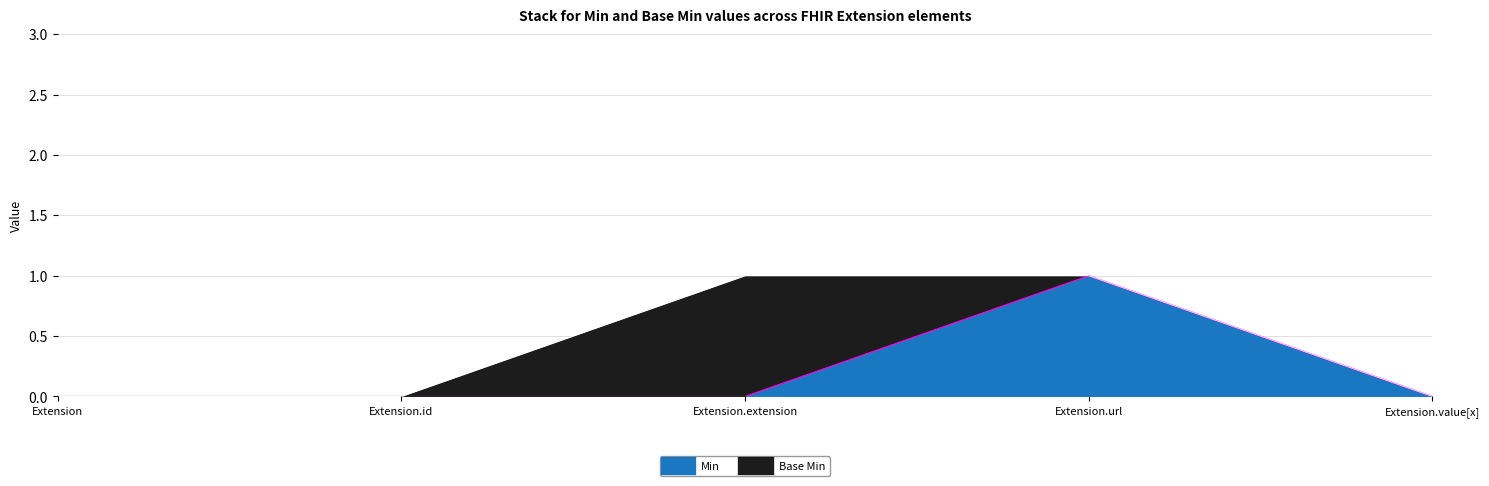

List the labels in order of value, smallest first.

Extension, Extension.id, Extension.extension, Extension.value[x], Extension.url